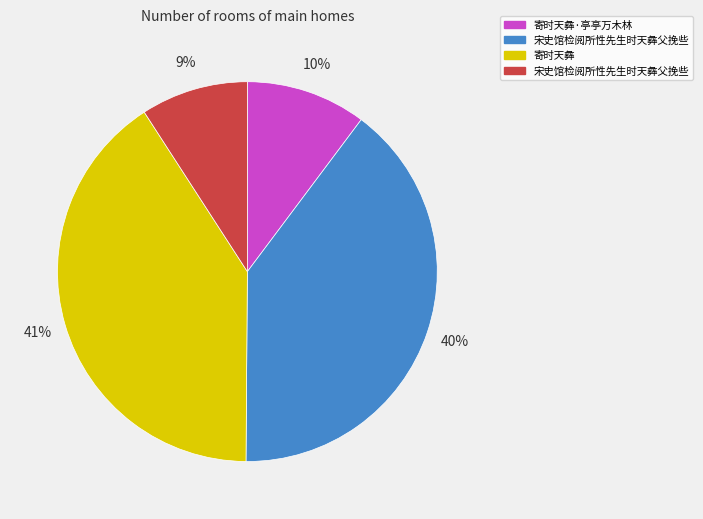

To the nearest percent, what is the difference between the largest and smallest slice percentages?

32%